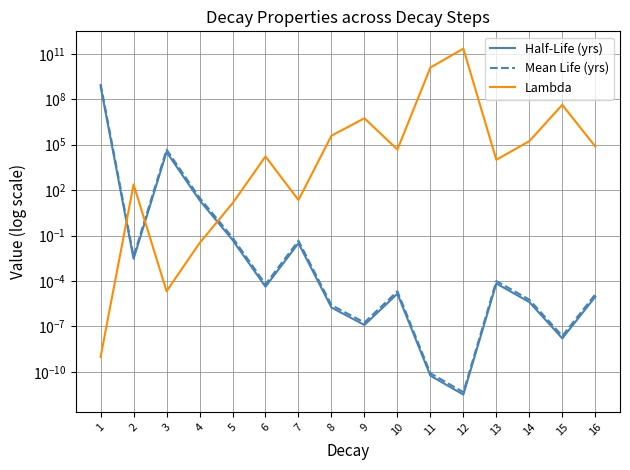

True or false: Half-Life (yrs) and Mean Life (yrs) intersect in this chart.

False